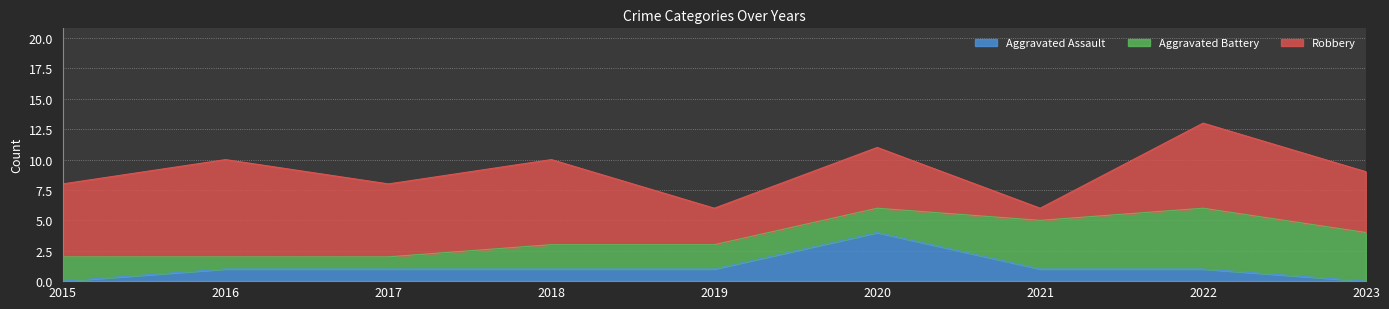

The Robbery series shows 13 at 2016. True or false?

False